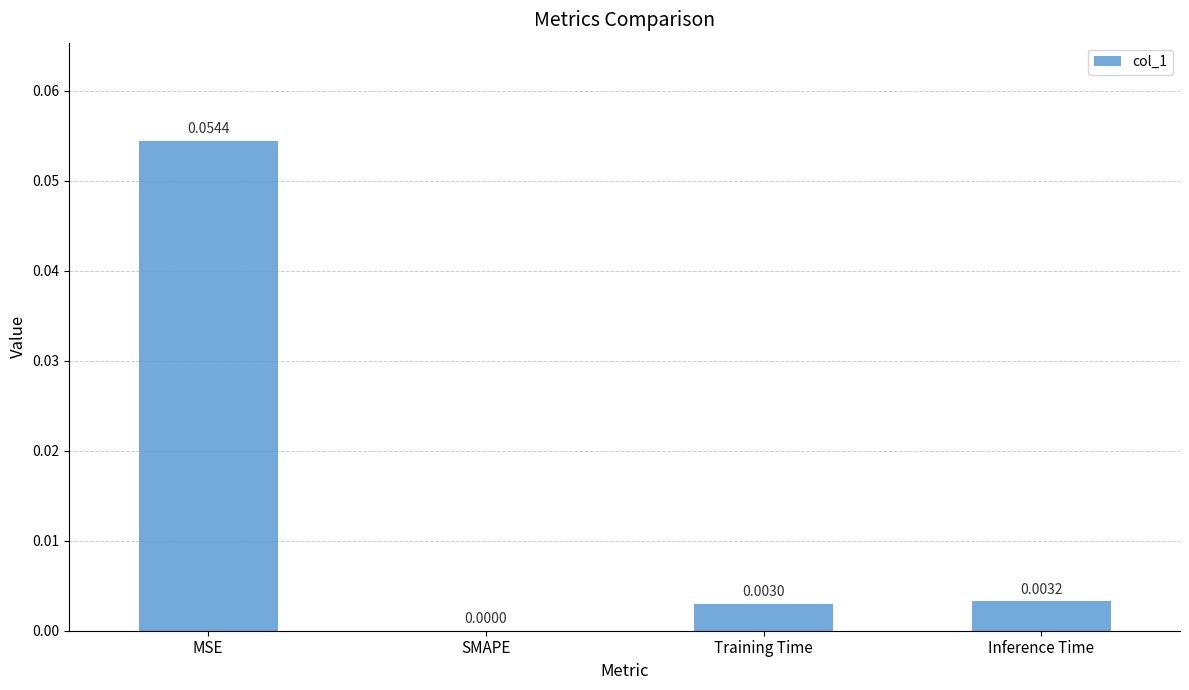

Between Inference Time and SMAPE, which is larger?

Inference Time